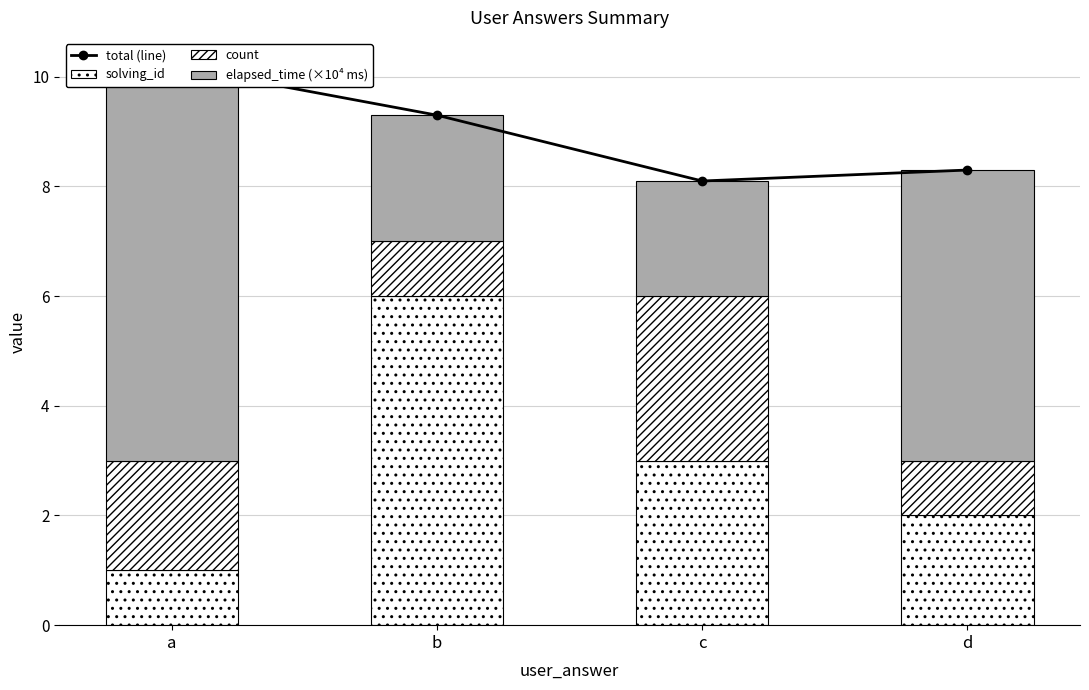

List the series in order of their overall mean, highest first.

total (line), elapsed_time (×10⁴ ms), solving_id, count